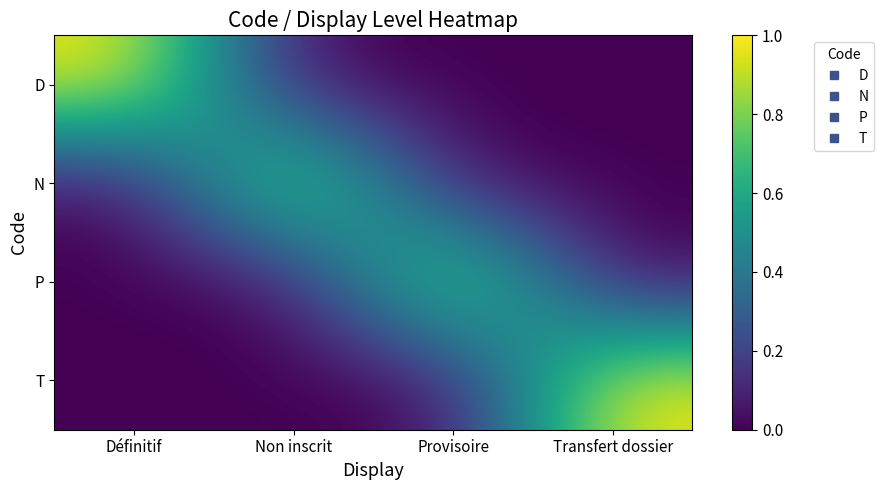

At which category is the sum across all series the highest?

Définitif